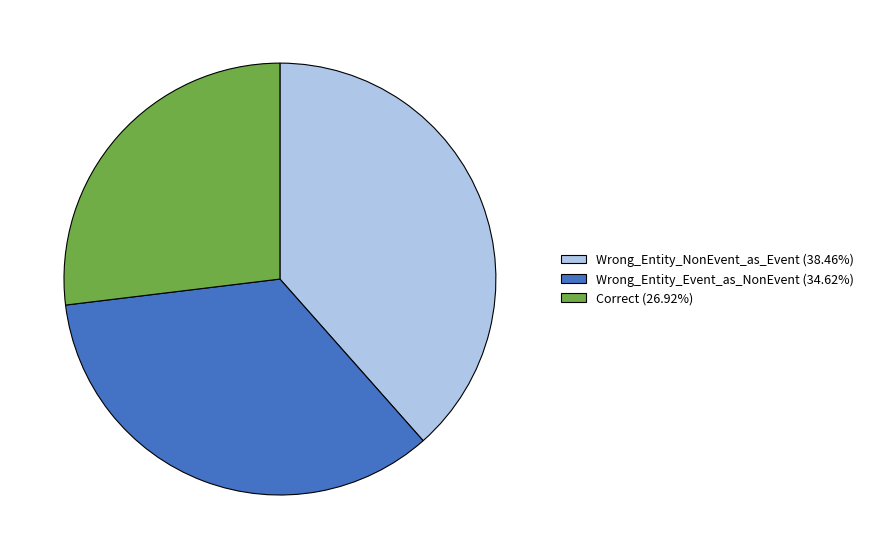

How many slices are in this pie chart?

3